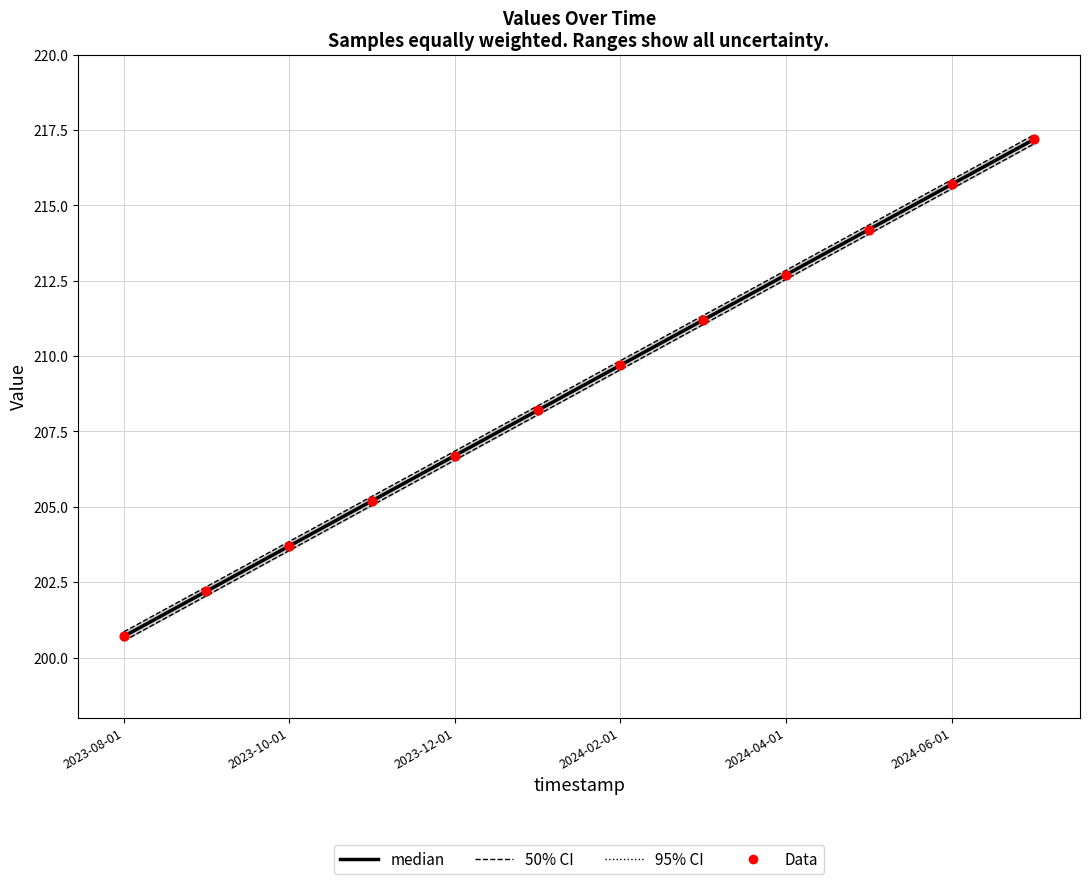

At how many categories does at least one series exceed 204?

9